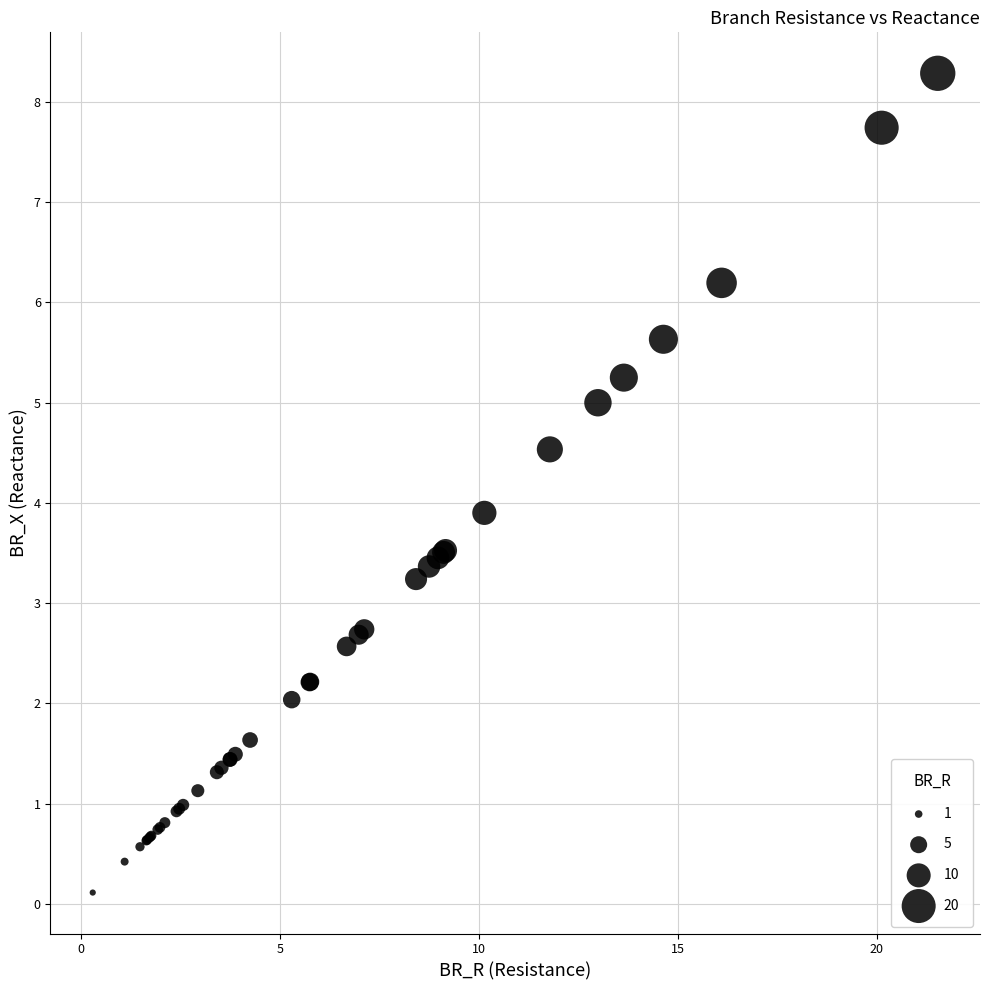

What Y value in the scatter plot is closest to 4?

3.9